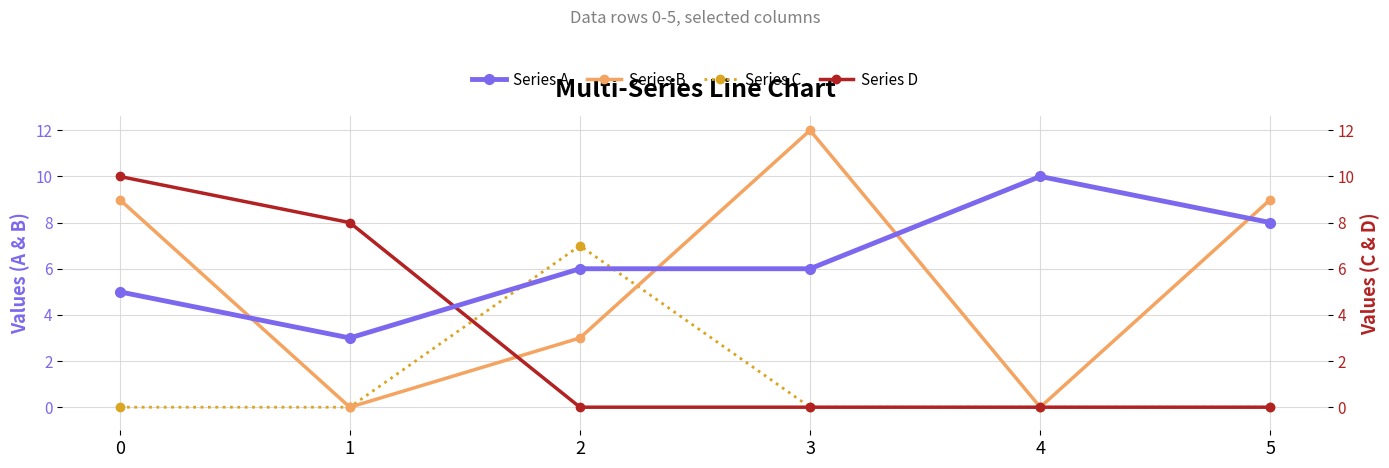

Where do Series B and Series D first cross each other?

1 and 2